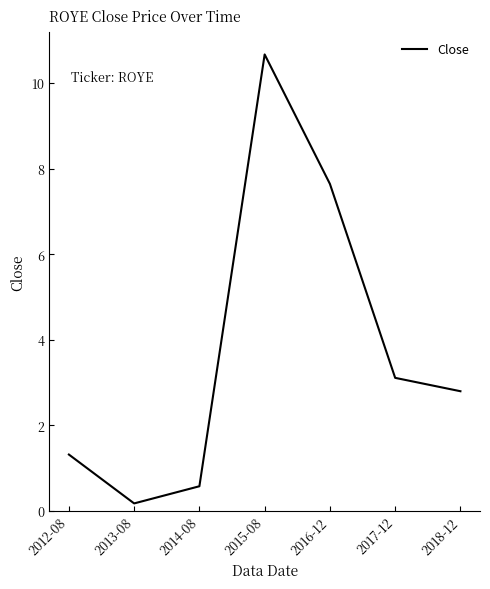

What is the difference between the maximum and minimum values?

10.5